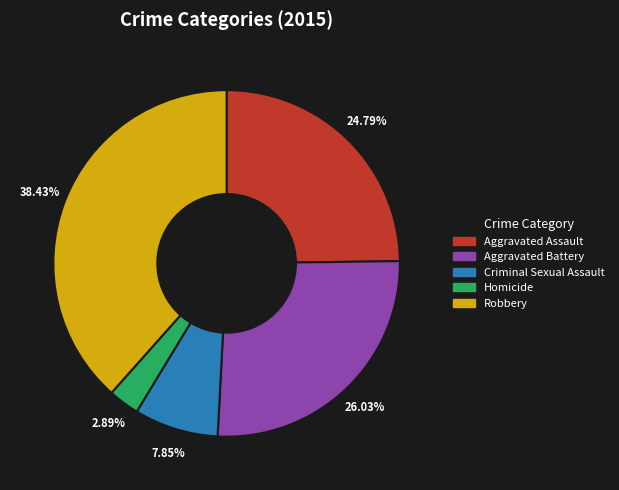

To the nearest percent, what is the combined percentage of Robbery and Aggravated Assault?

63%